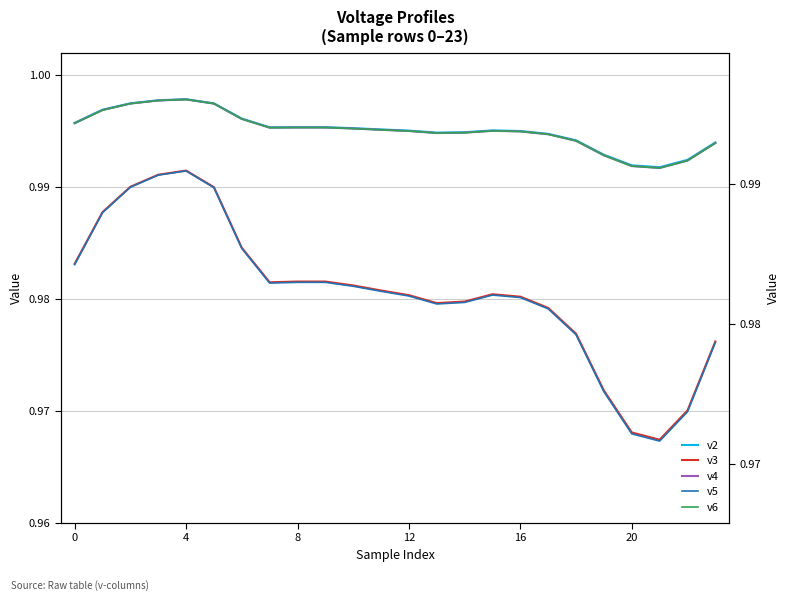

True or false: v6 and v4 cross at least once.

False